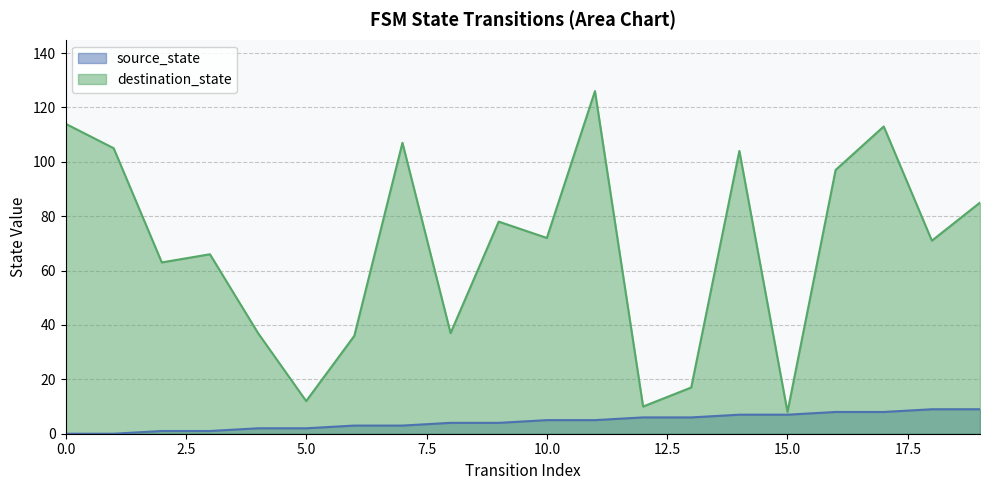

True or false: source_state and destination_state intersect in this chart.

False